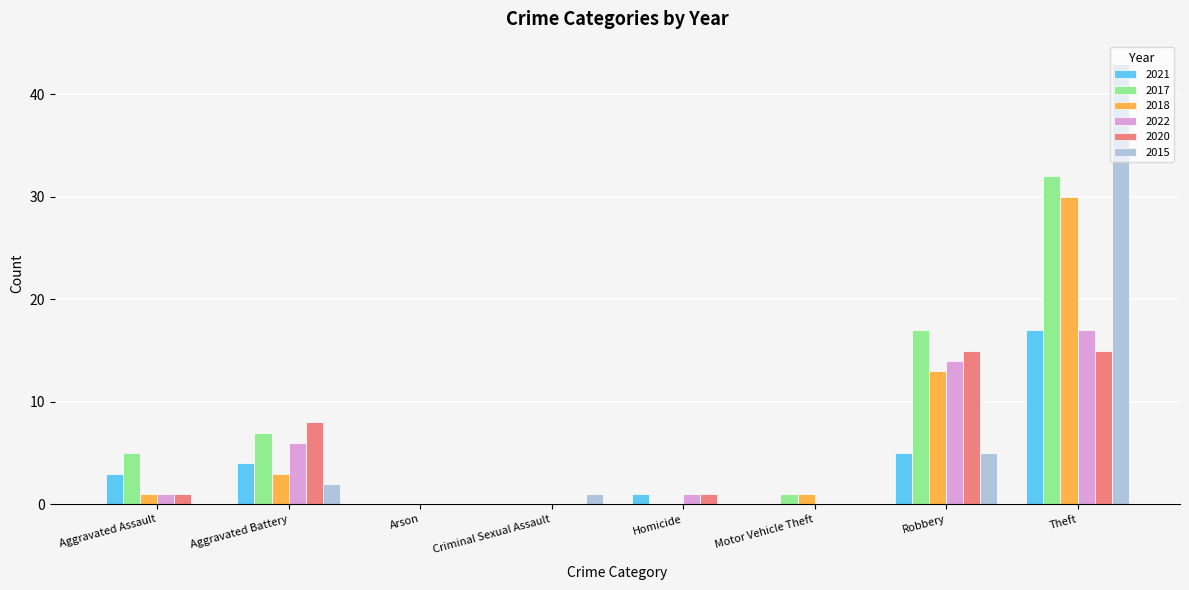

What is the greatest value displayed?

43